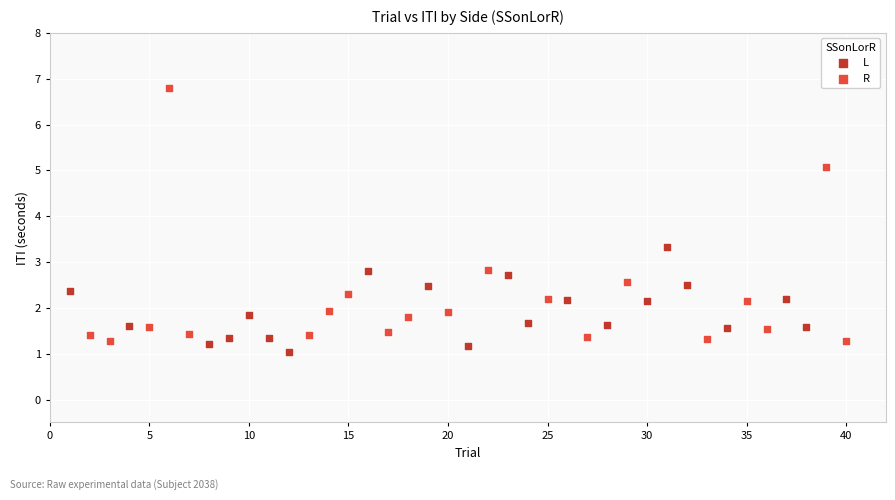

Which series has the largest Y range (max minus min)?

R